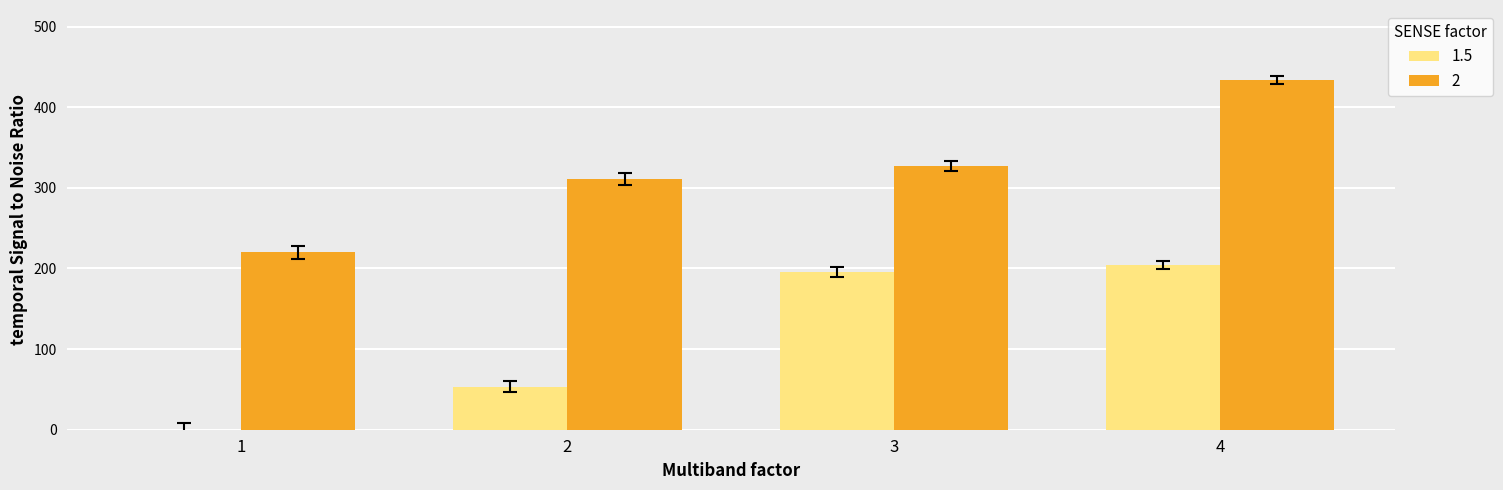

Reading right to left, extract all data points from this chart.

1.5: 203.9	195.9	53.3	0.1
2: 433.8	326.8	310.8	219.9